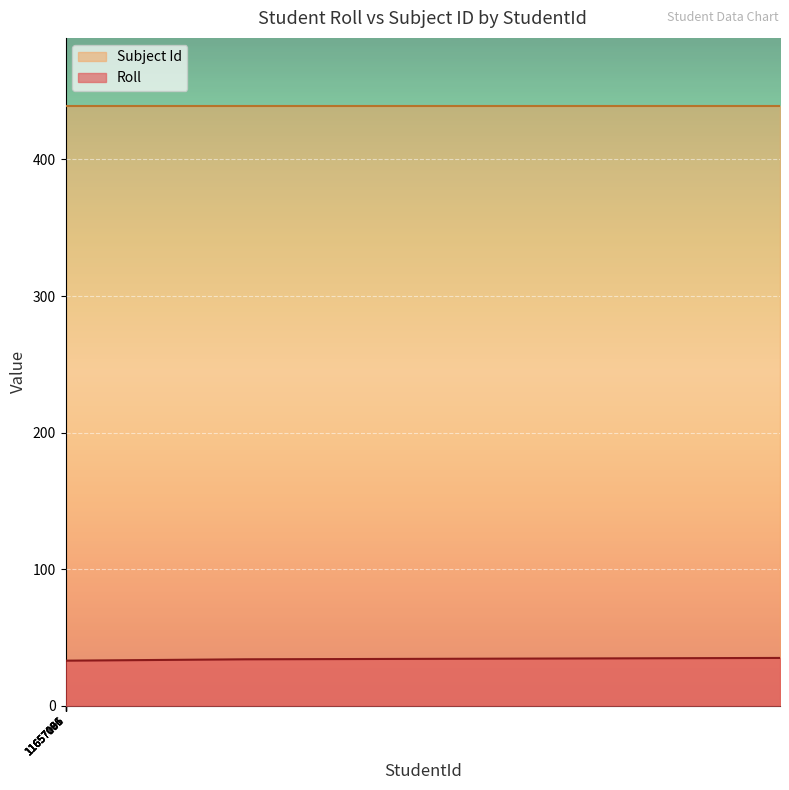

What is the minimum value for Subject Id?

439